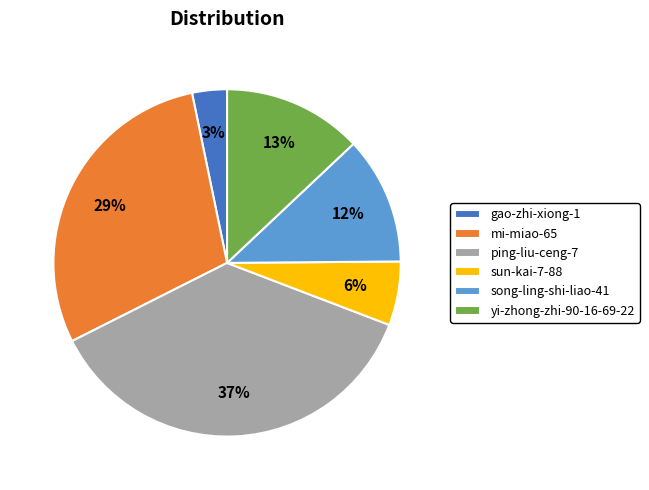

Which slice is the largest?

ping-liu-ceng-7